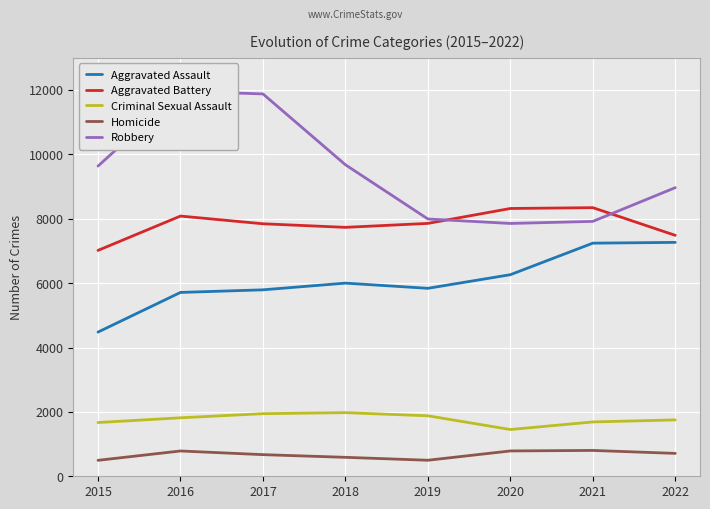

Which series has the widest spread of values?

Robbery